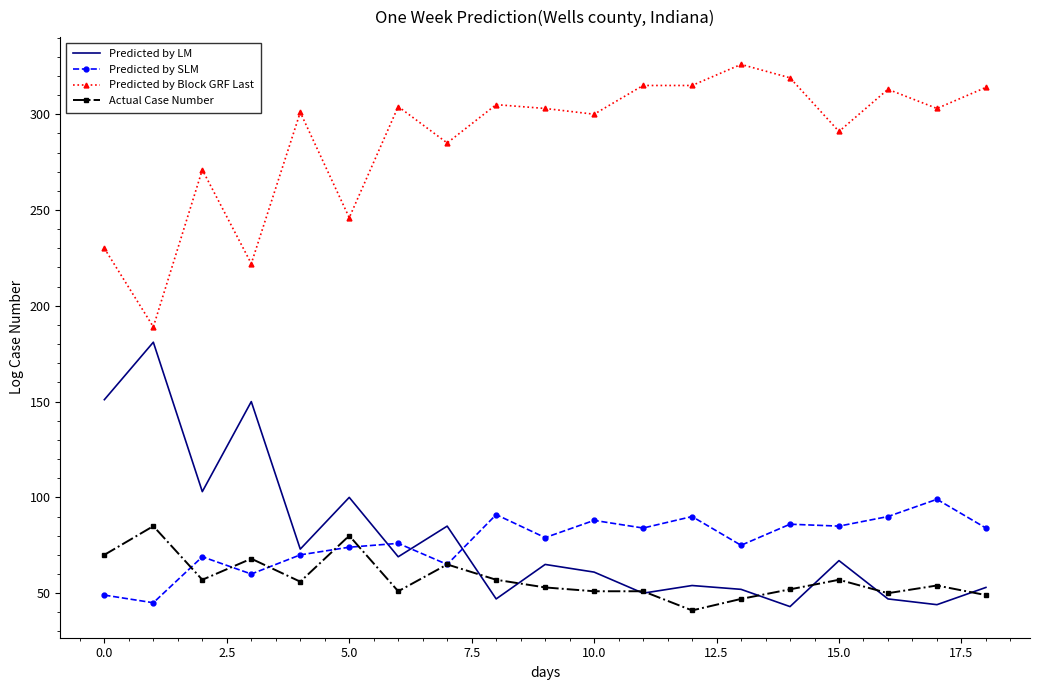

What is the minimum value shown in the chart?

41